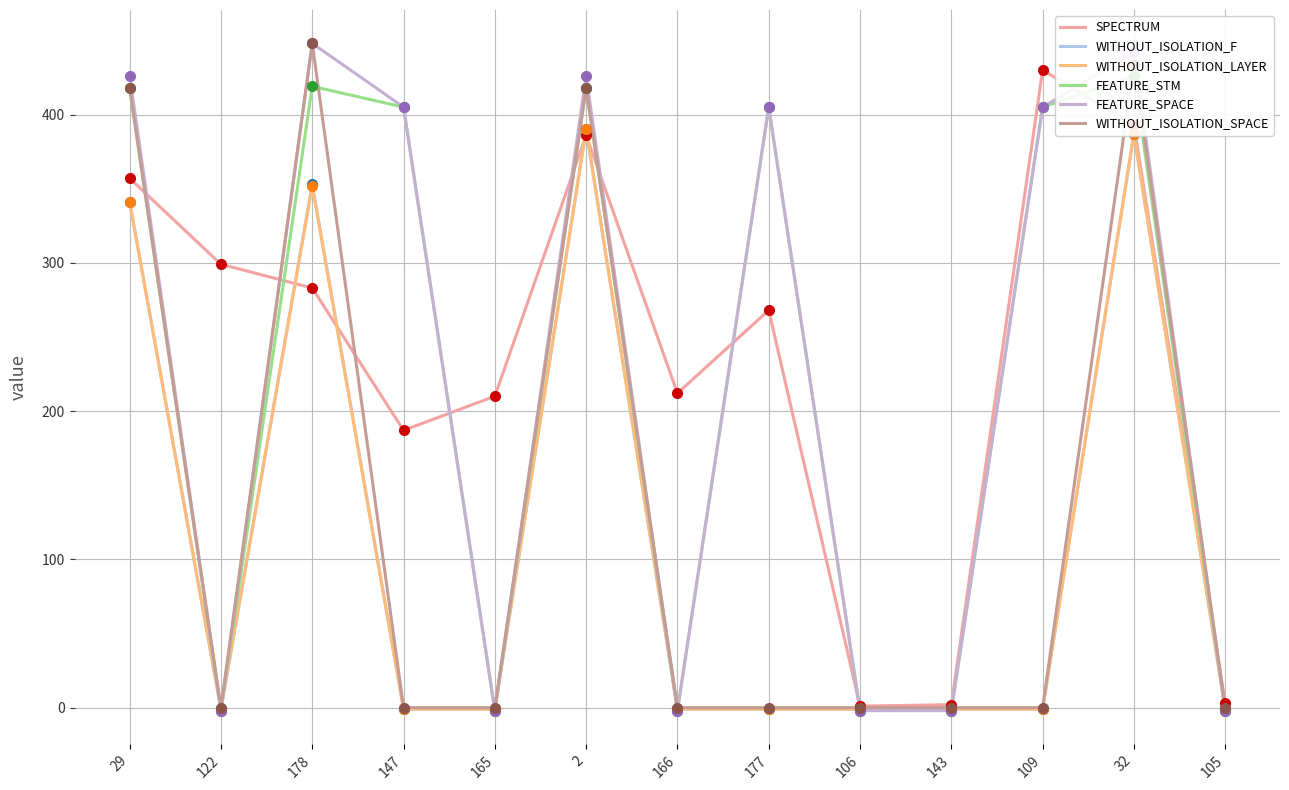

The SPECTRUM series shows 357 at 29. True or false?

True